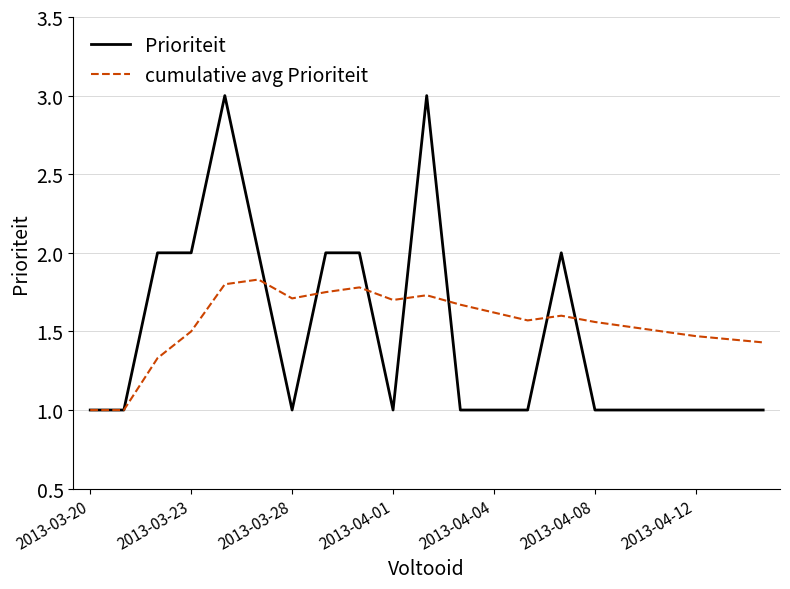

Rank the series by their maximum value, from lowest to highest.

cumulative avg Prioriteit, Prioriteit